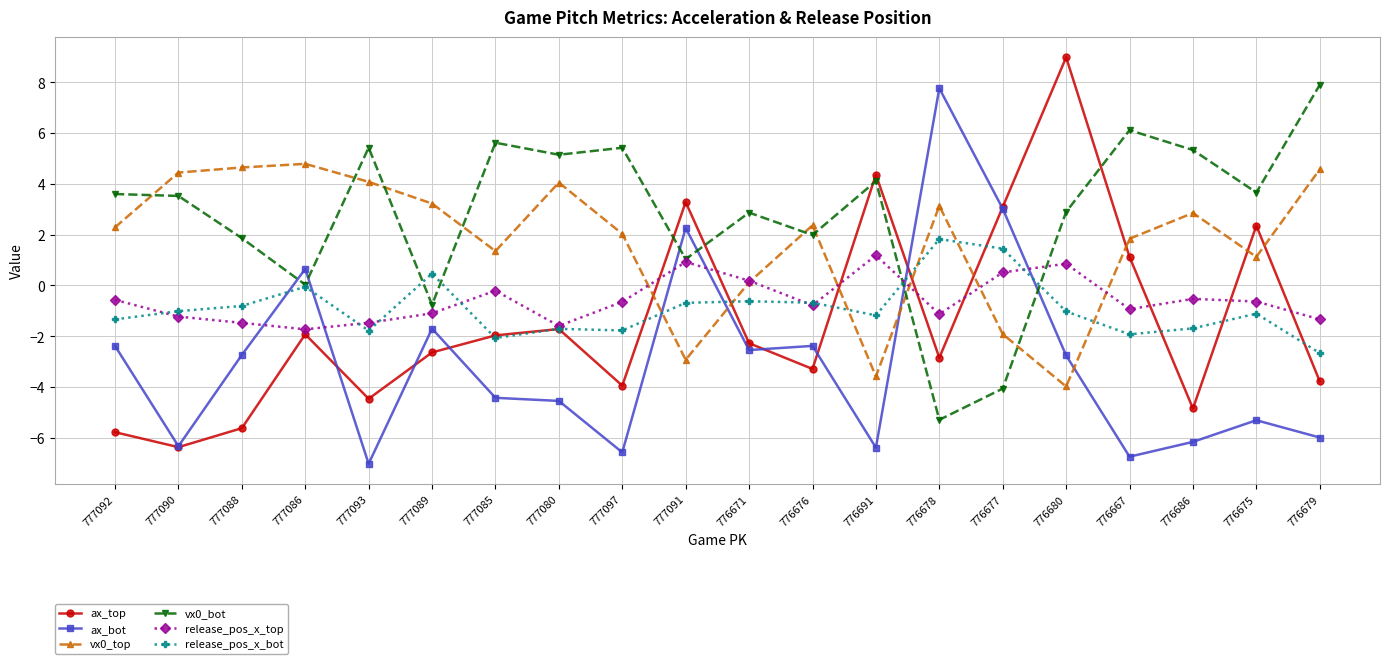

At which label does release_pos_x_top first exceed 0?

777091